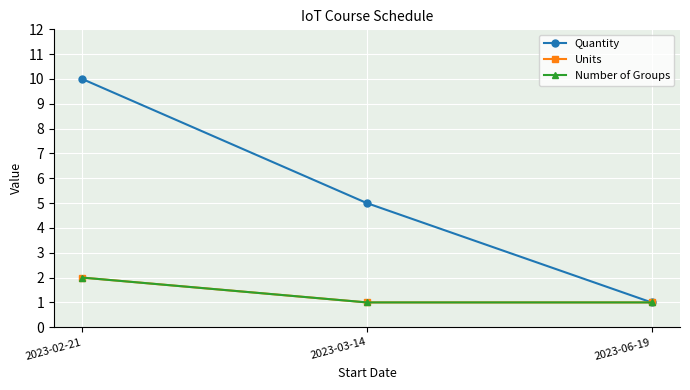

What is the difference between the maximum and second lowest values in the Units series?

1